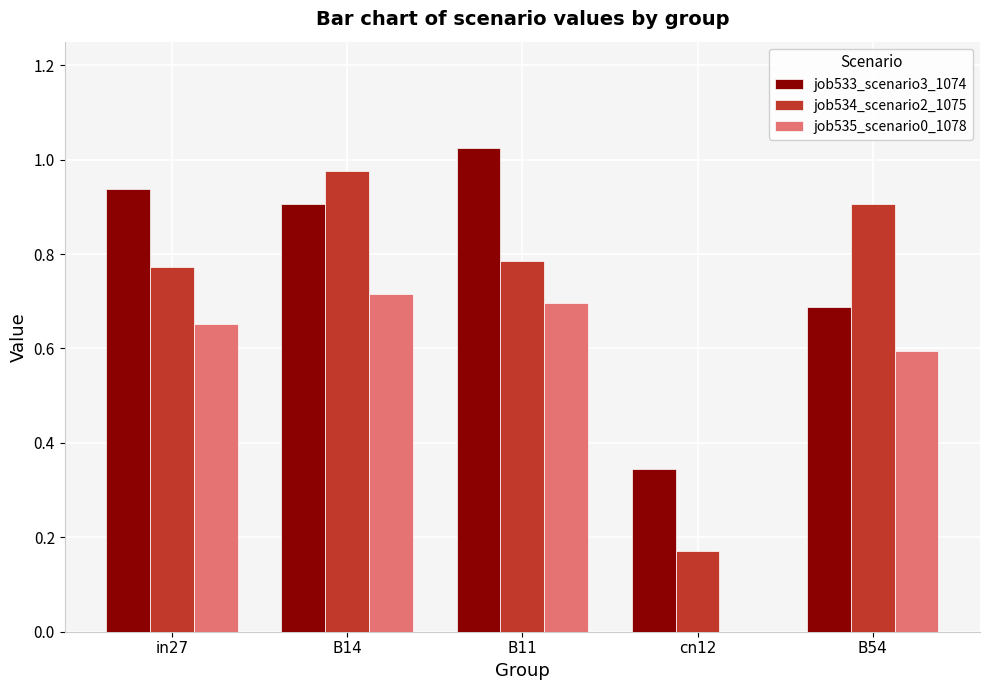

Which category has the highest value across all series?

B11